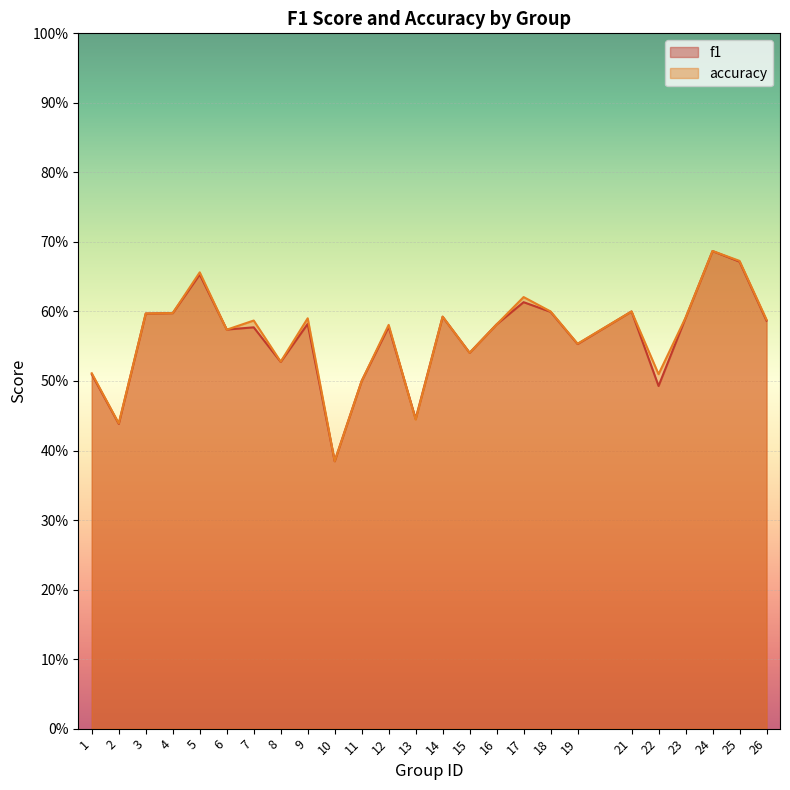

List the labels in order of accuracy value, largest first.

24, 25, 5, 17, 18, 21, 4, 3, 14, 23, 9, 26, 7, 16, 12, 6, 19, 15, 8, 1, 22, 11, 13, 2, 10